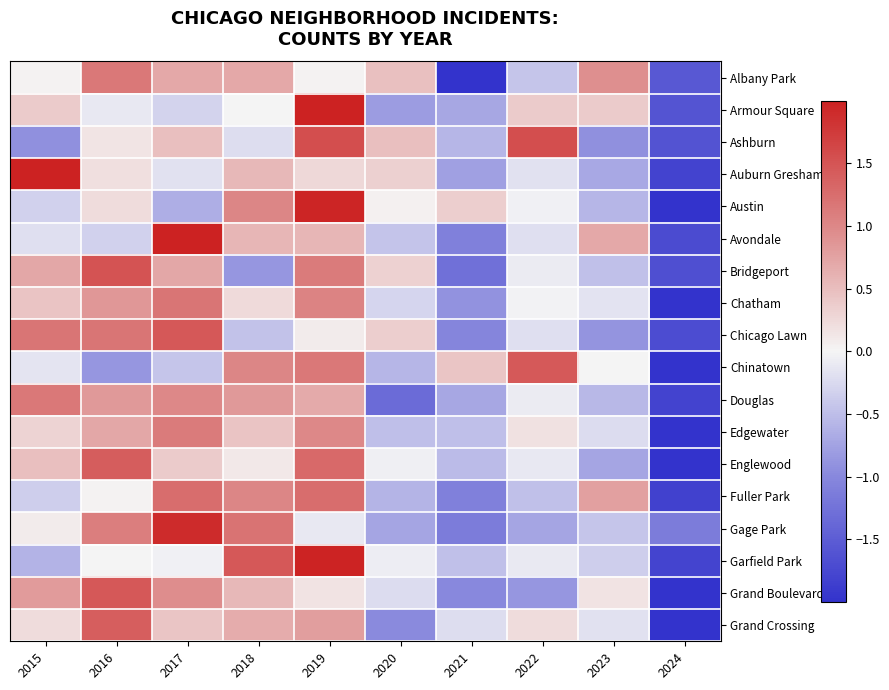

List the series in order of their peak value, highest first.

Armour Square, Auburn Gresham, Avondale, Garfield Park, Austin, Gage Park, Ashburn, Bridgeport, Grand Boulevard, Chicago Lawn, Chinatown, Englewood, Grand Crossing, Fuller Park, Chatham, Albany Park, Douglas, Edgewater